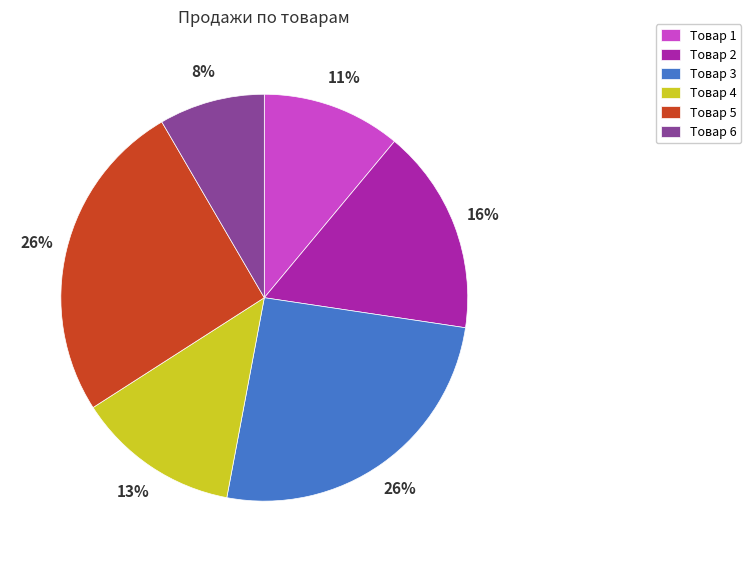

Count the number of slices in the pie.

6